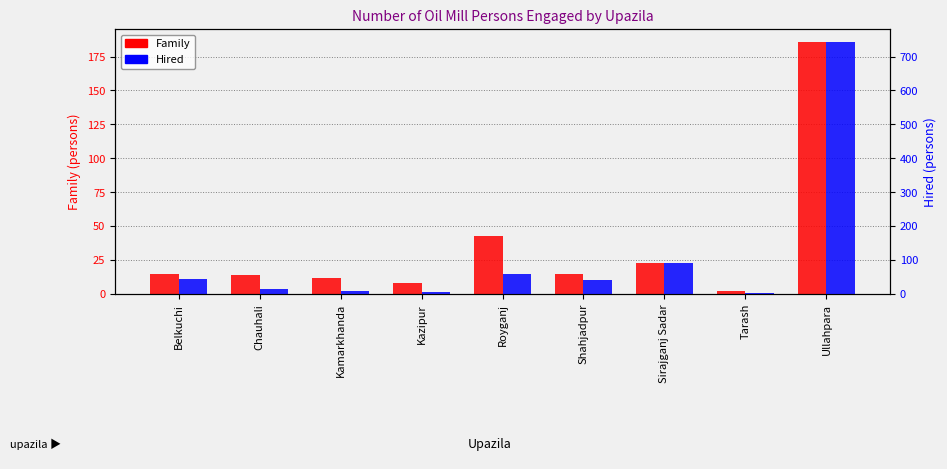

What is the label of the 5th bar from the left?

Royganj